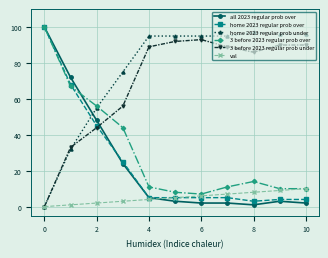

What is the value of the 3 before 2023 regular prob over point at the 6th from the left?

8